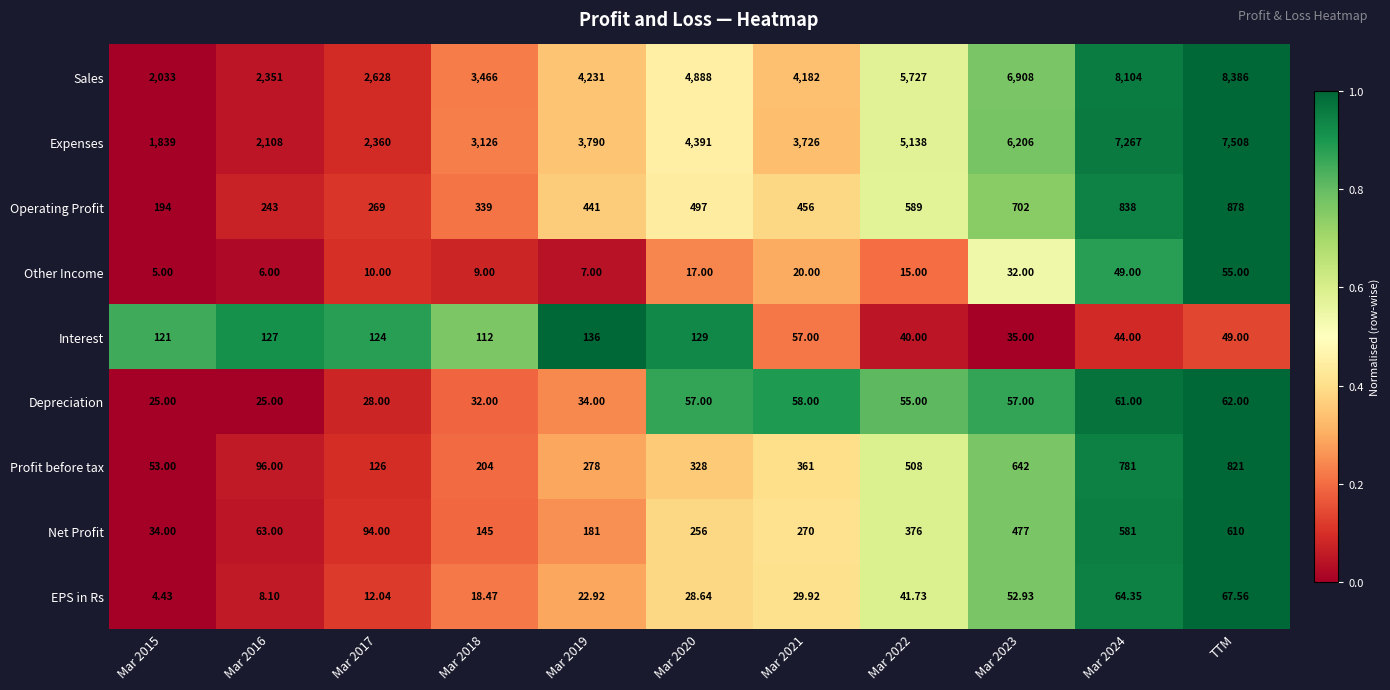

Which category has the highest value in the Sales series?

TTM